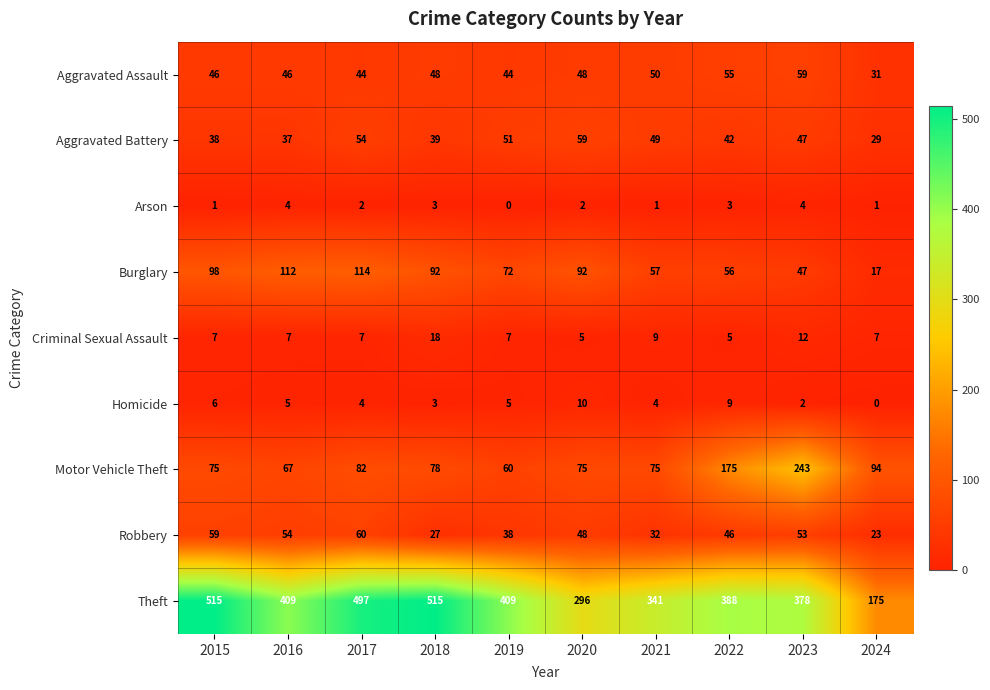

Count the number of categories in the chart.

10